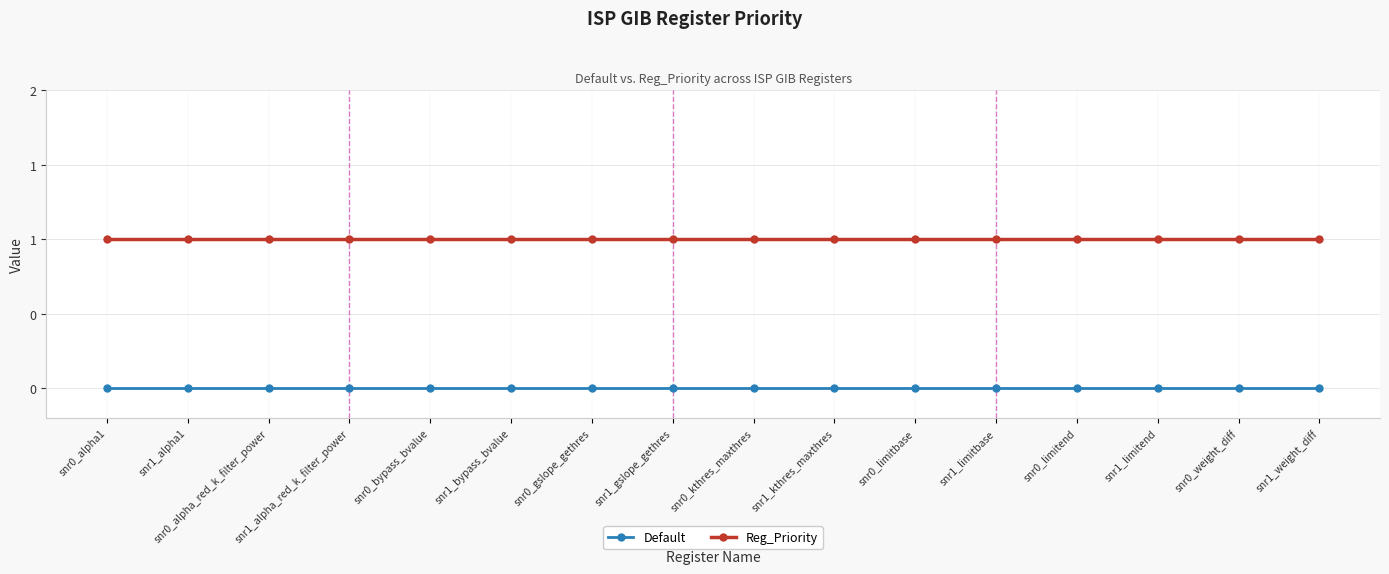

What is the sum of the Reg_Priority values at snr0_limitend and snr1_gslope_gethres?

2